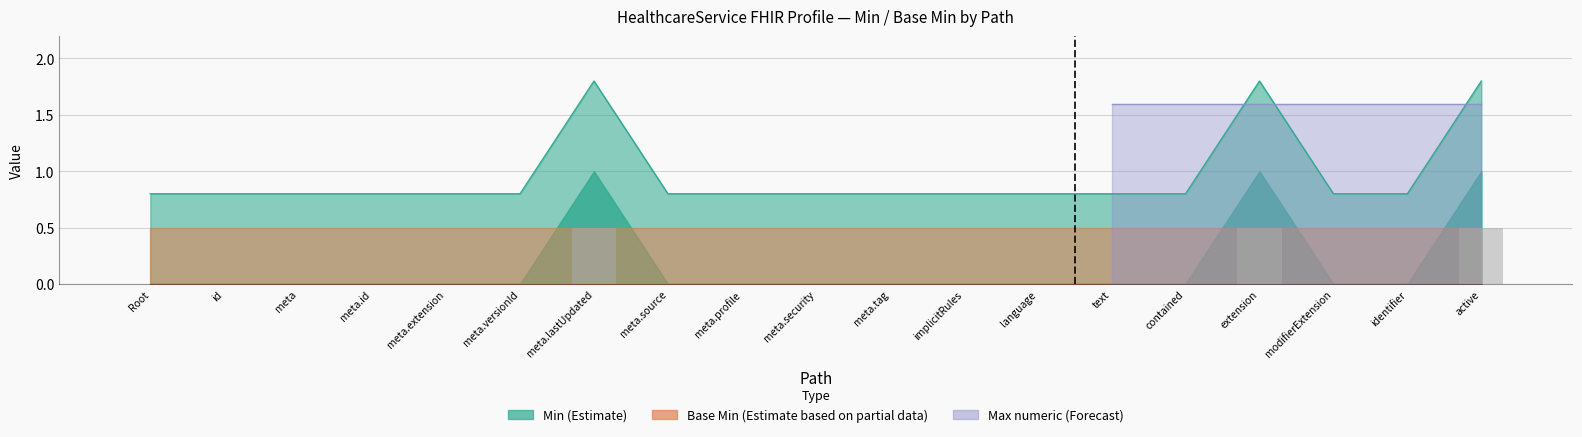

What position from the left is HealthcareService.extension?

16